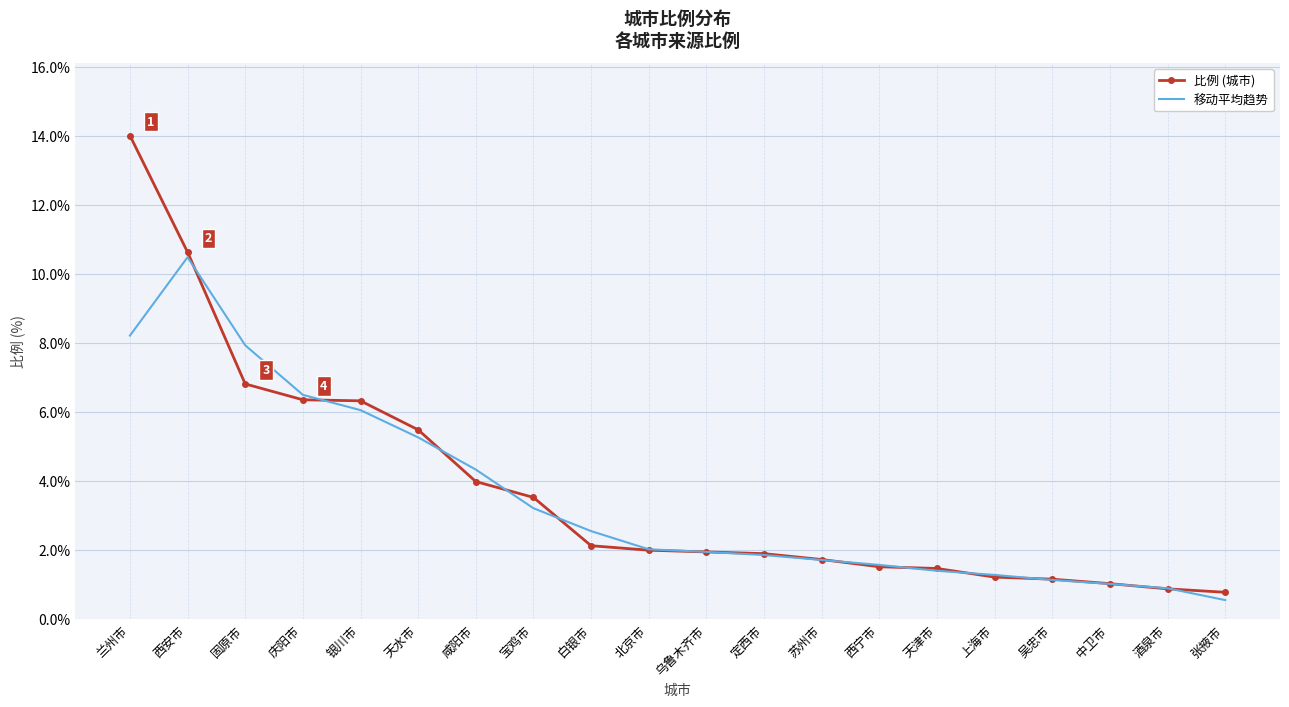

Which series has the largest total across all categories?

比例 (城市)